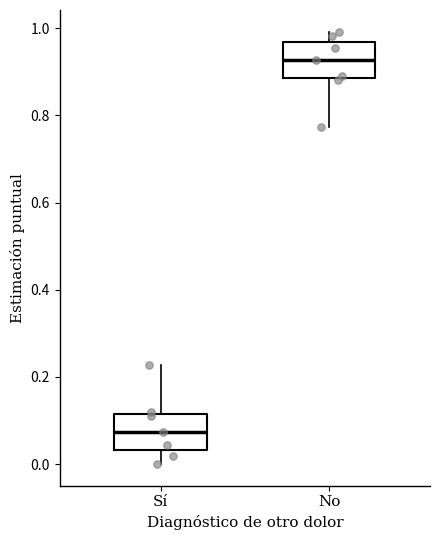

Reading left to right, read every box against the y-axis: the position of its median line, the range the box covers, and the ends of its whiskers. The values are not printed on the chart, so give them approximately, as read against the axis.

Sí: median 0.08, box 0.04 to 0.12, whiskers 0.00 to 0.22
No: median 0.92, box 0.88 to 0.96, whiskers 0.78 to 1.00